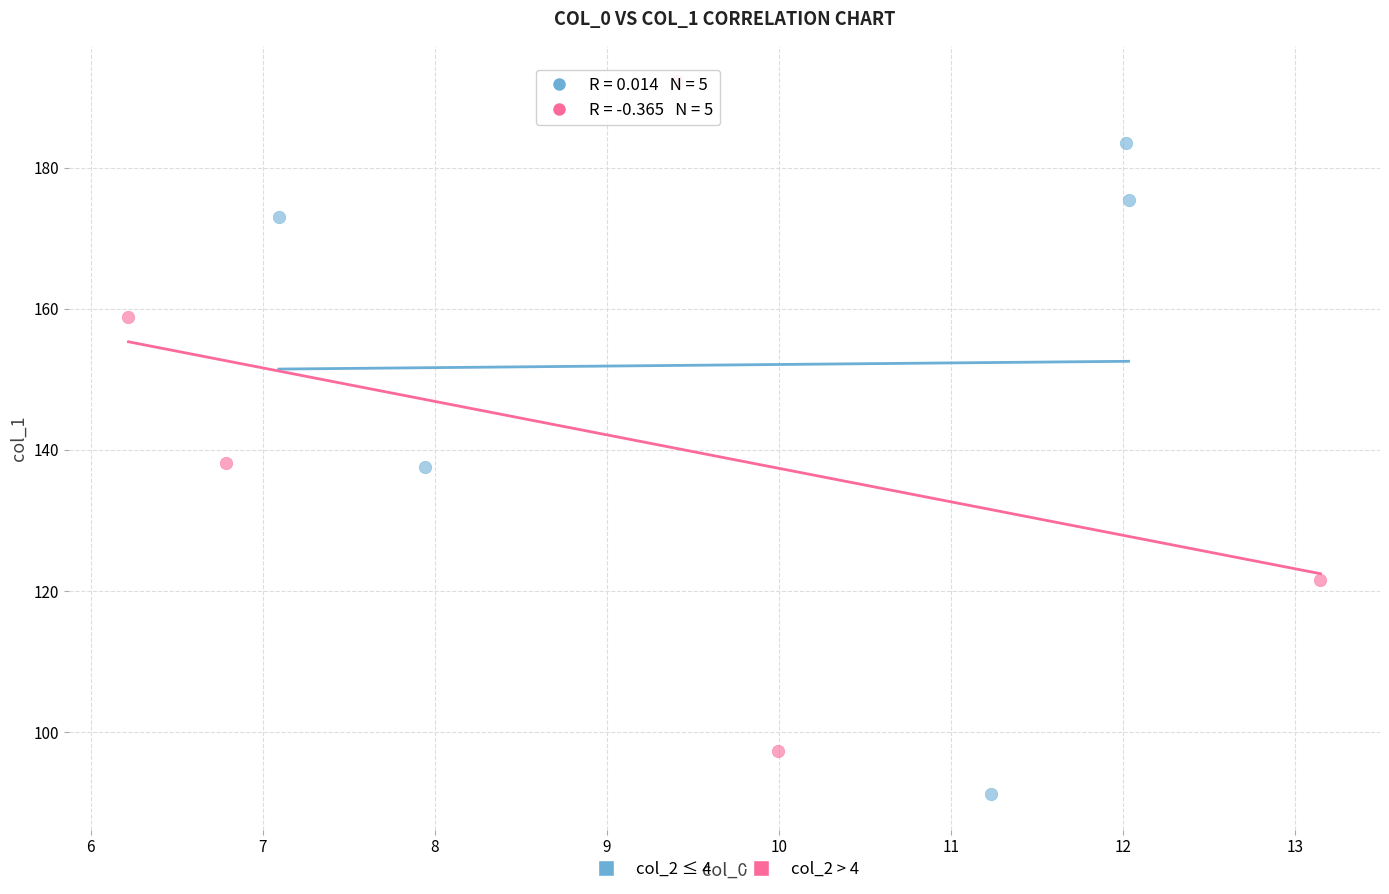

Which series contains the lowest Y value?

col_2 ≤ 4